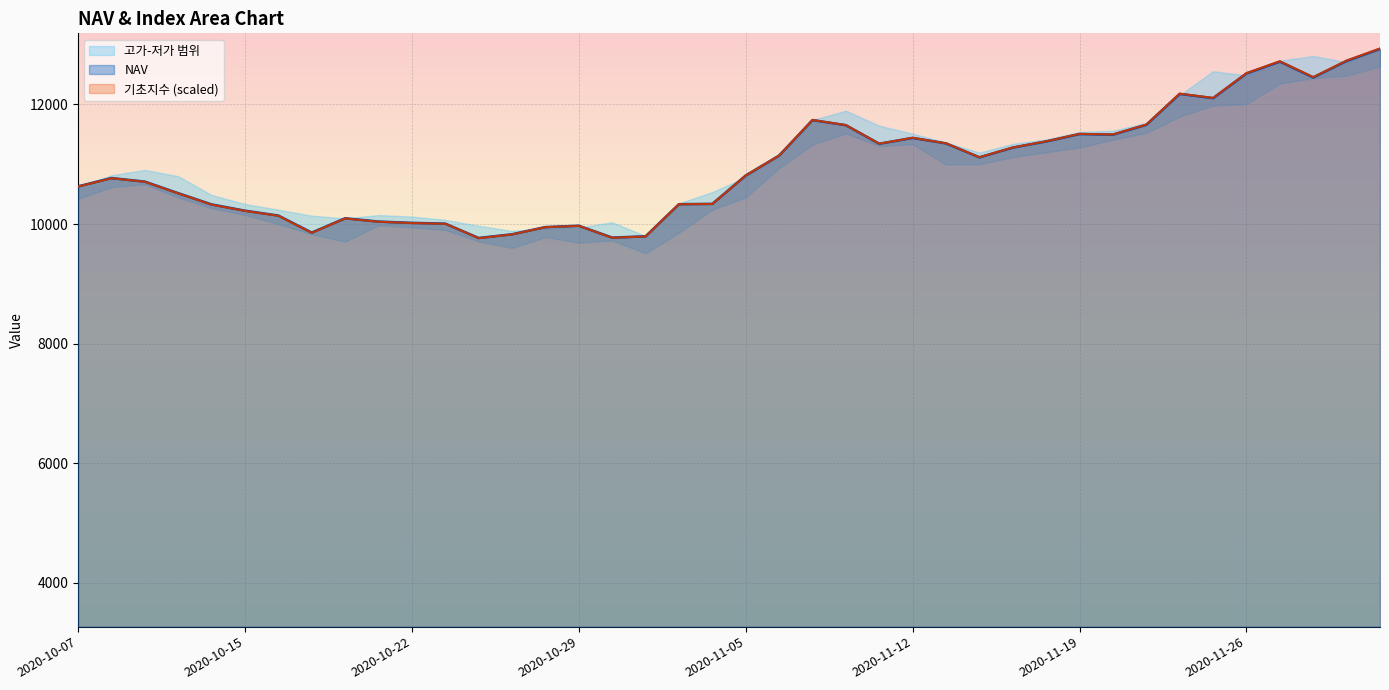

How many interior local peaks does the NAV series have?

8